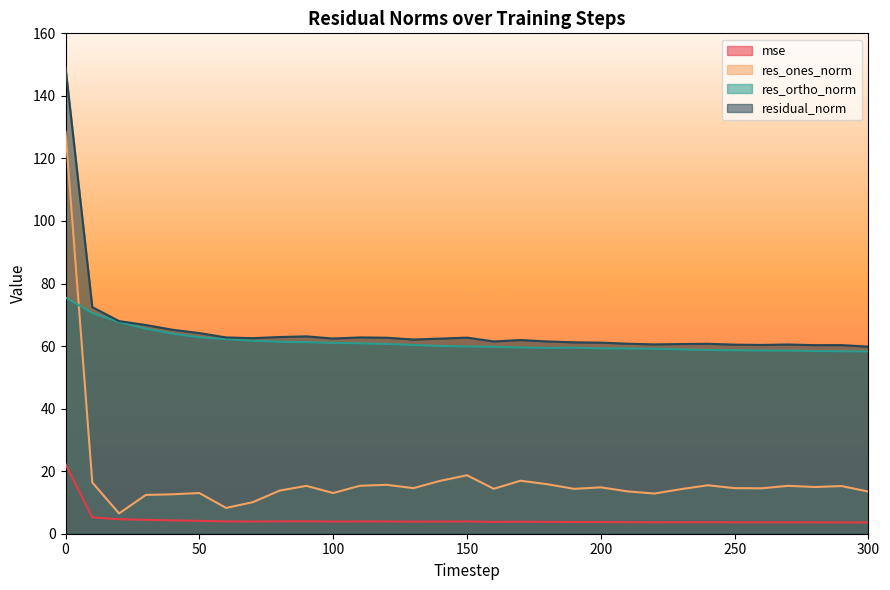

How many lines are shown in the chart?

4